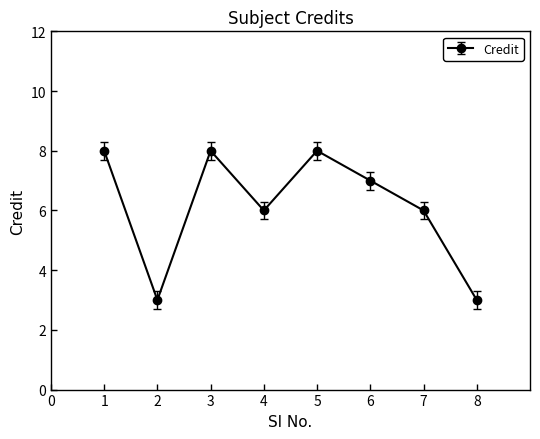

What is the value of the 2nd point from the left?

3